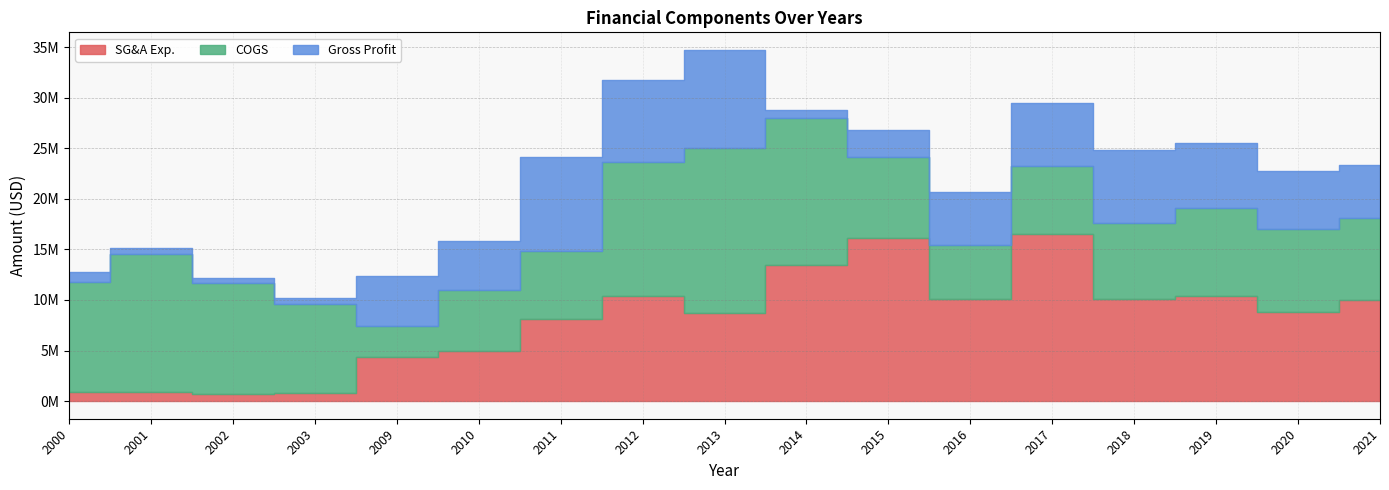

What is the spread (max minus min) of values at 2001?

13013602